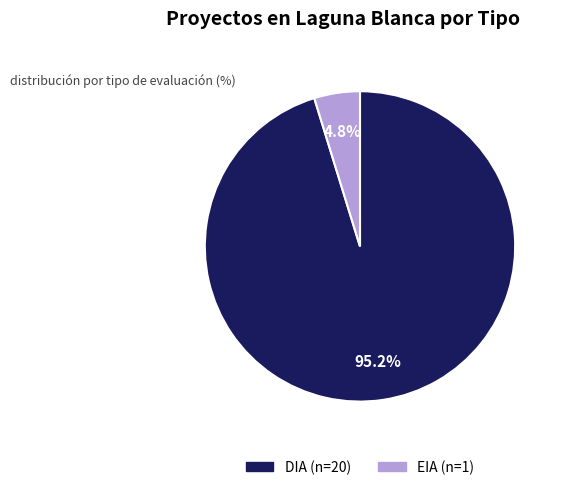

To the nearest percent, what is the difference between the largest and smallest slice percentages?

90%